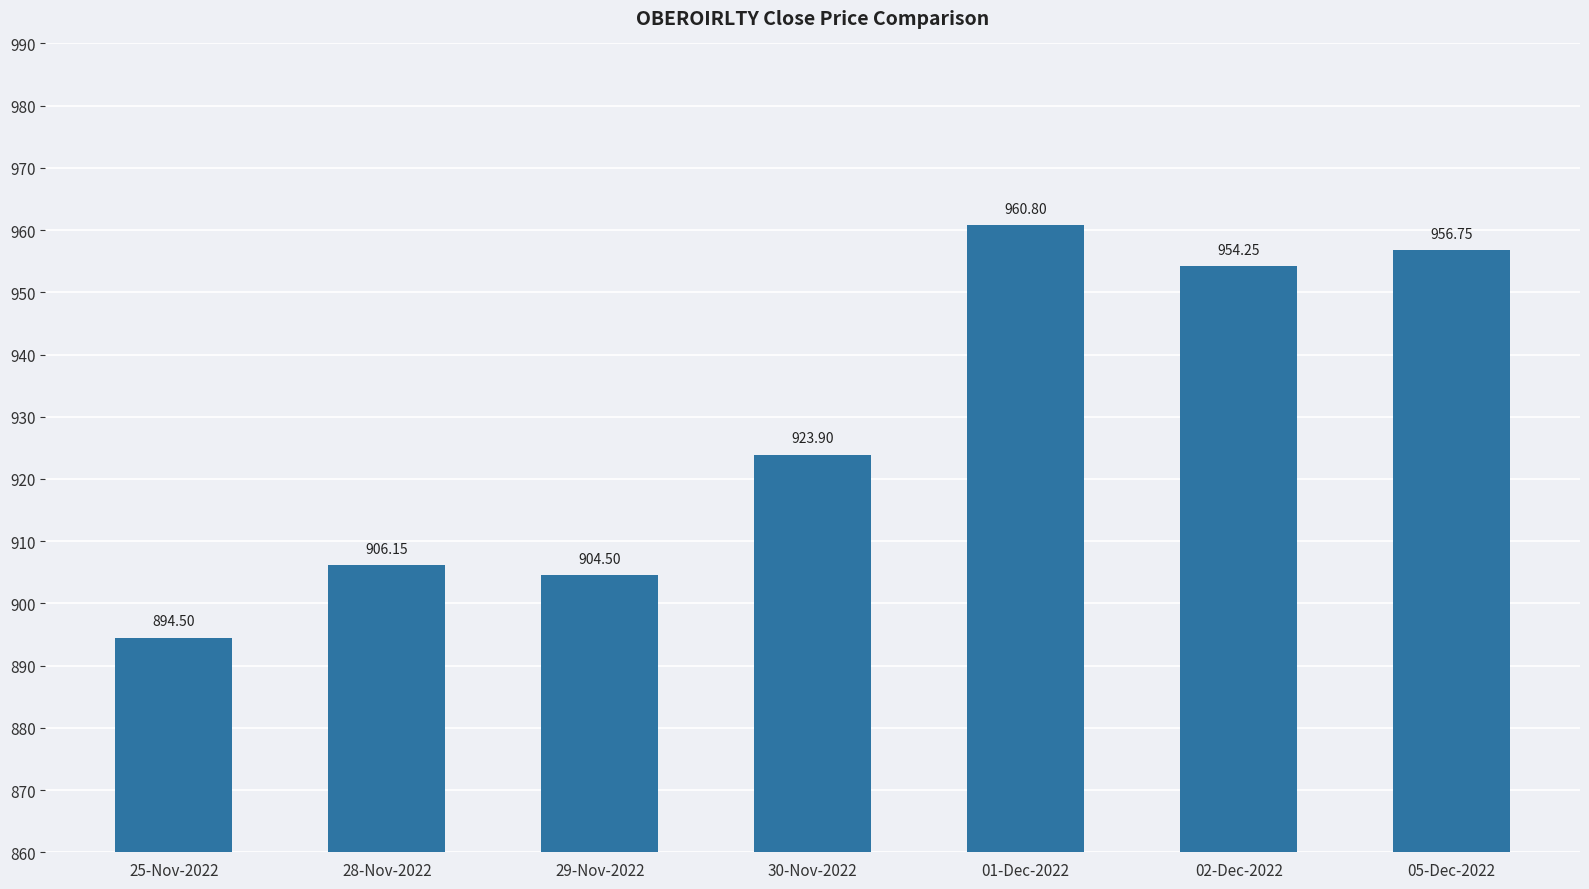

What is the ratio of the value at 30-Nov-2022 to the value at 01-Dec-2022?

1.0